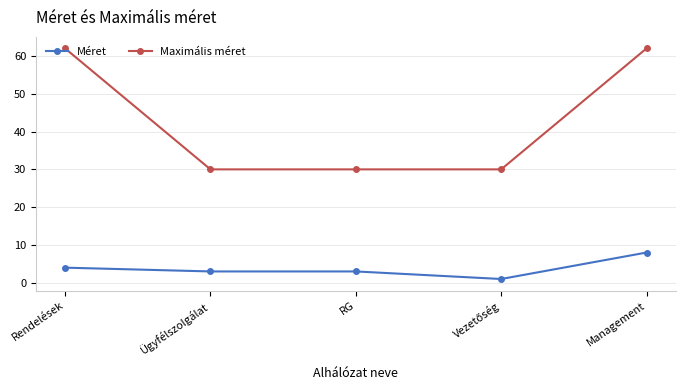

What is the label of the 1st point from the left?

Rendelések